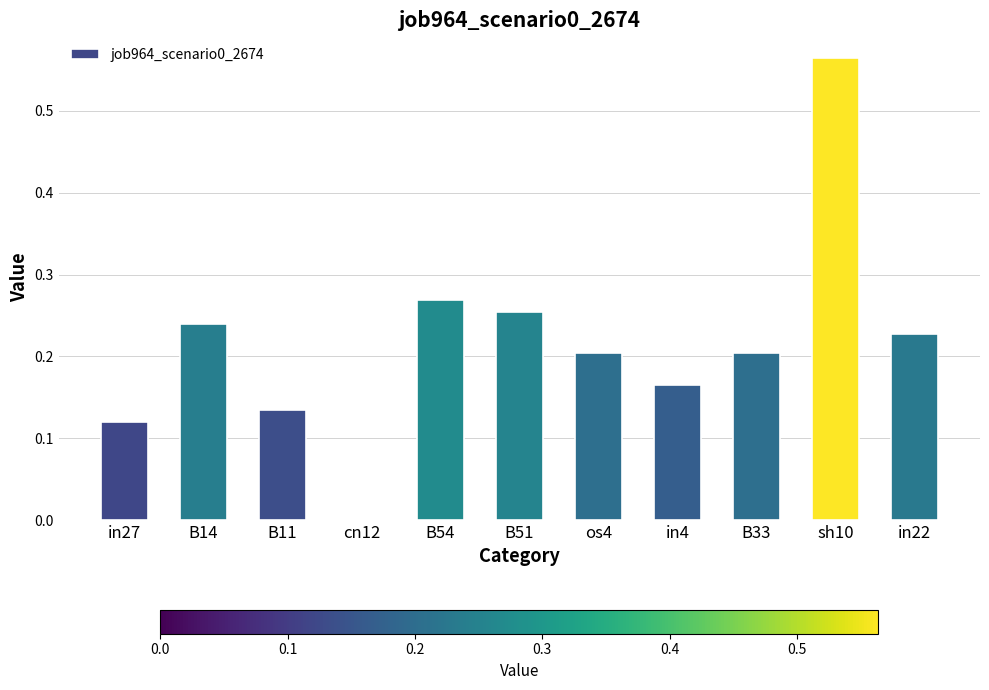

How many categories are shown in the chart?

11